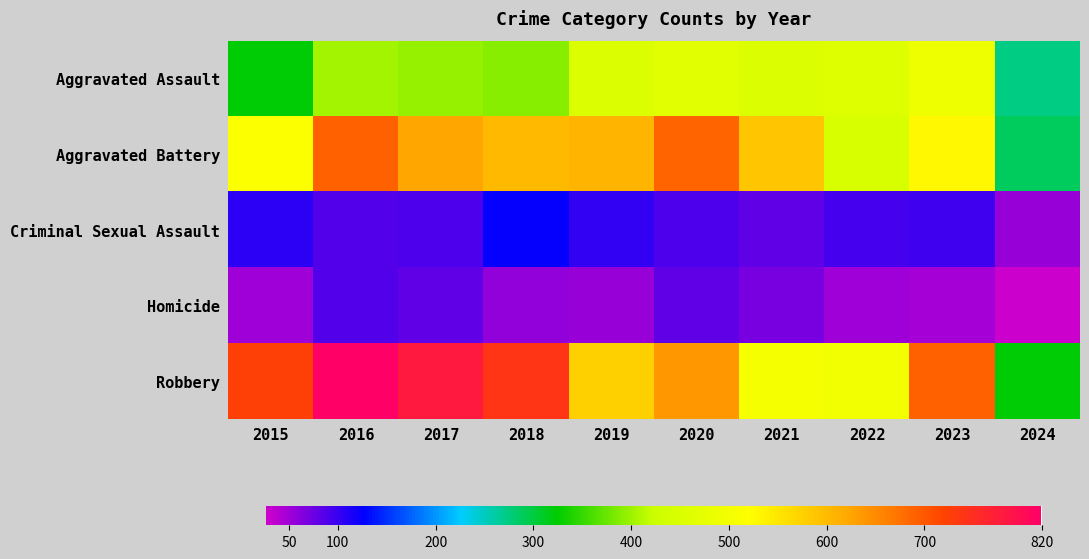

How many series are shown in this chart?

5